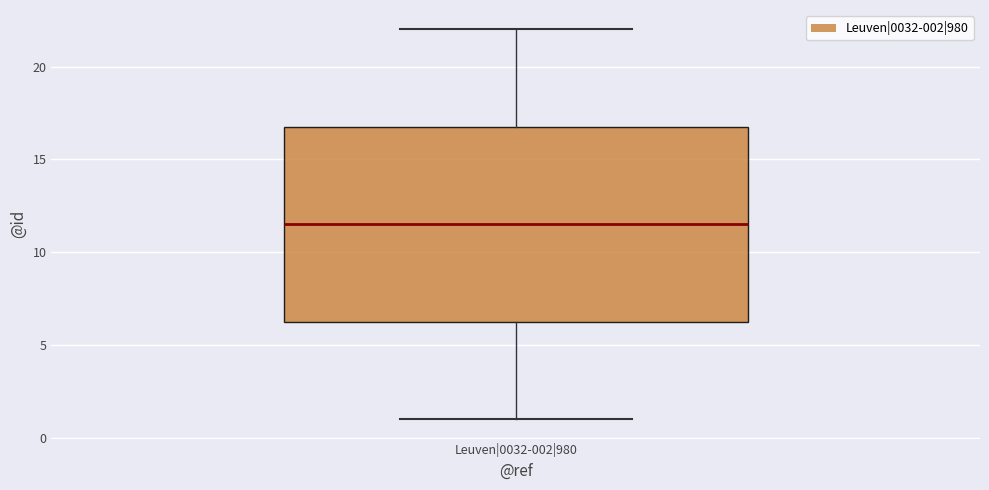

Read this box plot against the y-axis: the position of the median line, the range covered by the box, and the ends of both whiskers. The values are not printed on the chart, so give them approximately, as read against the axis.

median 11.5, box 6.5 to 17.0, whiskers 1.0 to 22.0